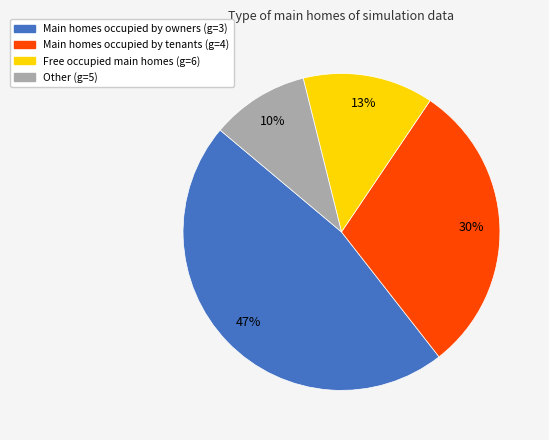

Does any single category account for the majority?

No